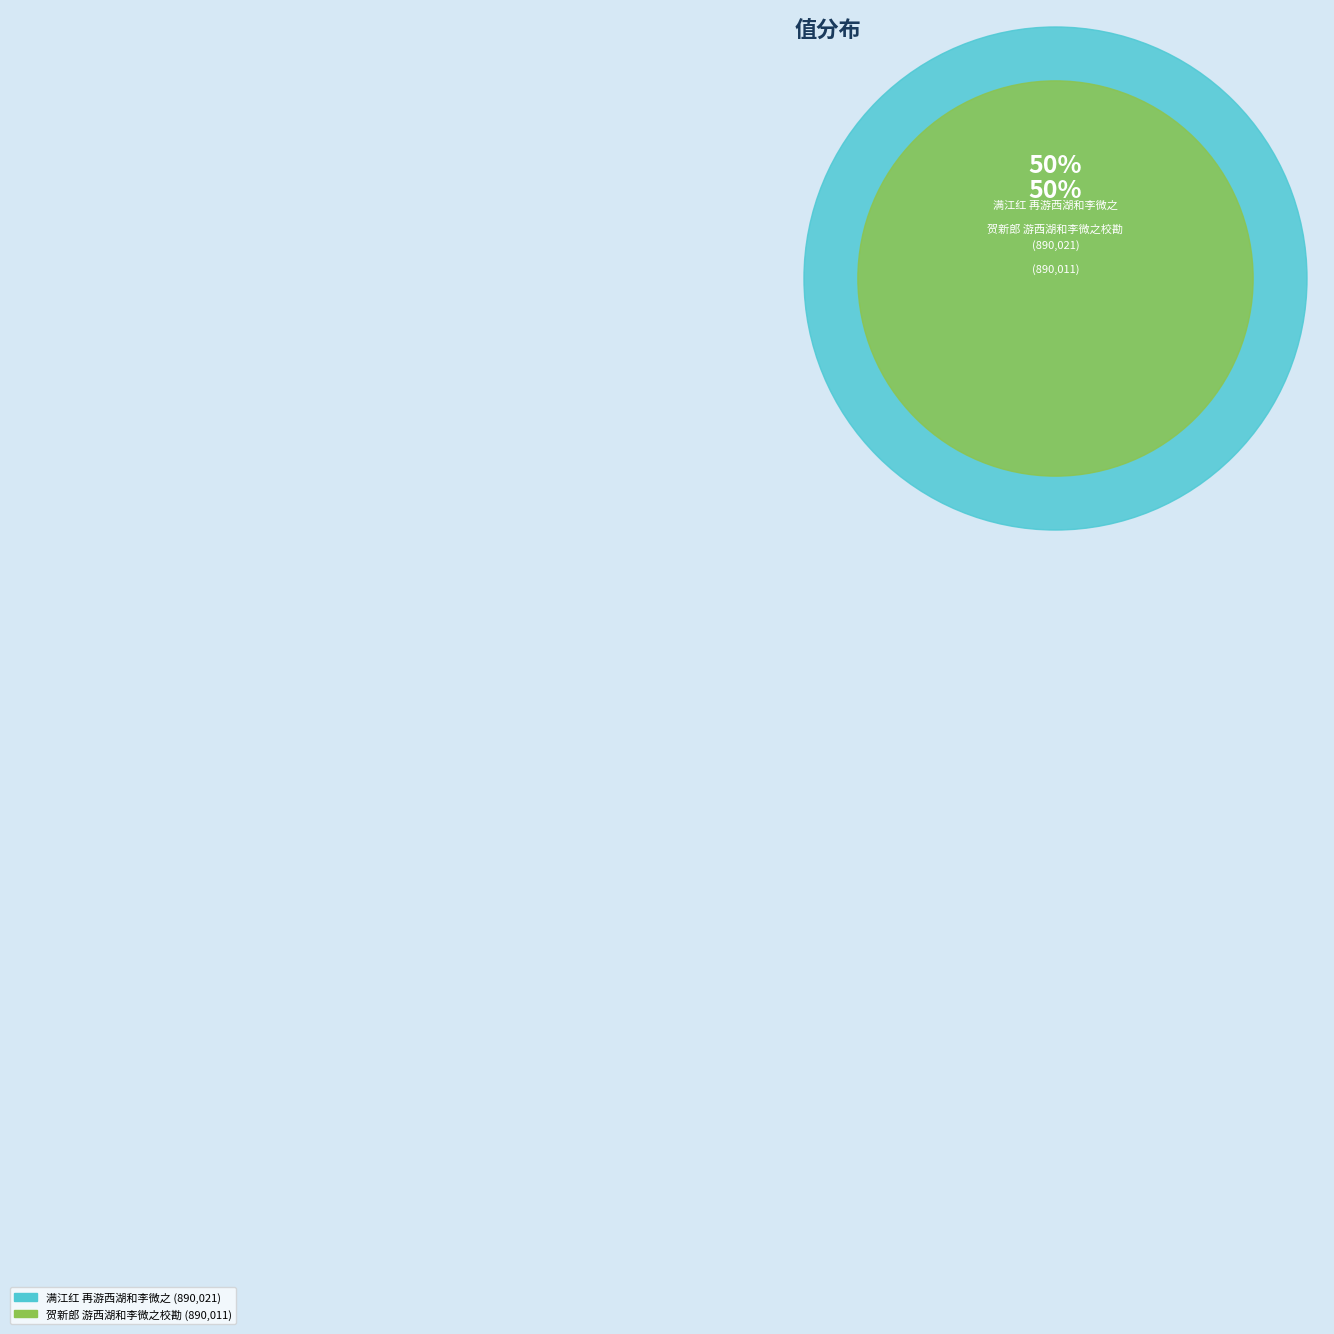

Is there any slice that represents more than half of the pie?

Yes